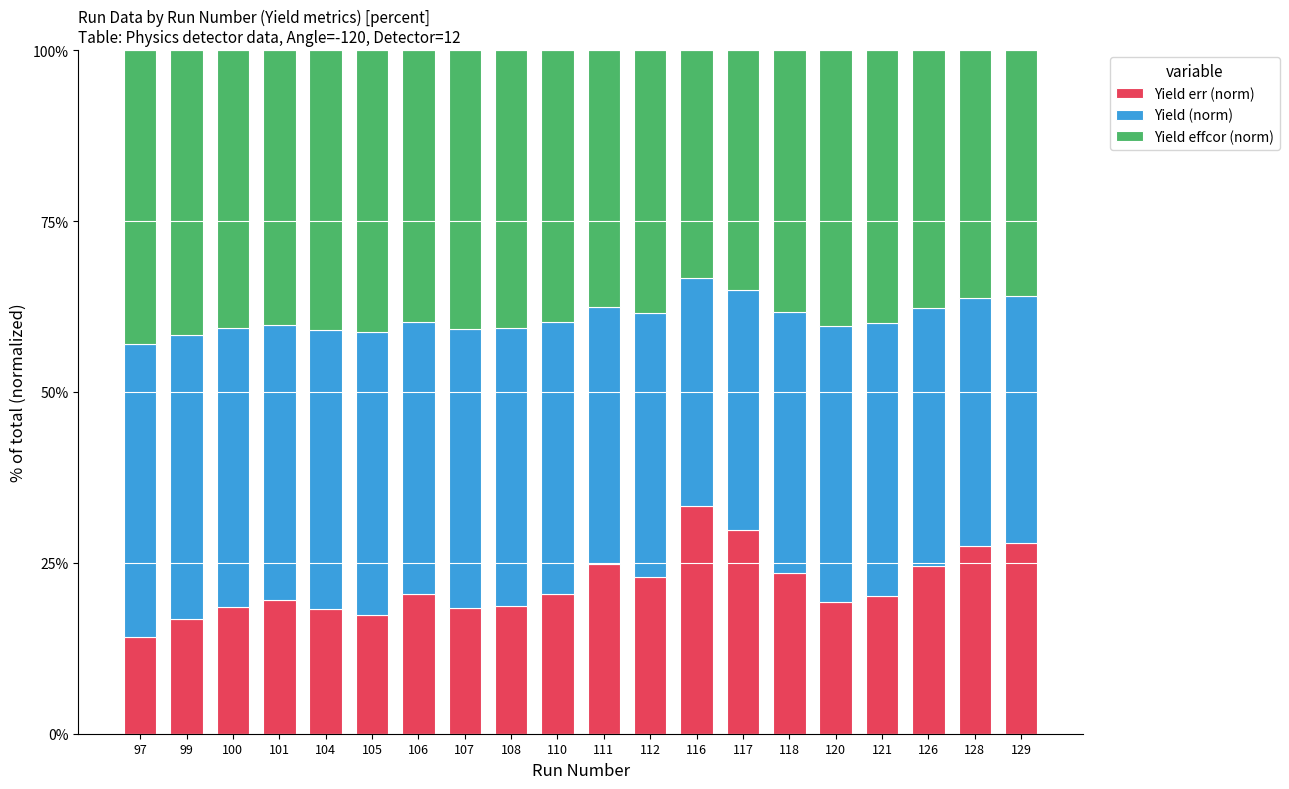

Count the number of categories in the chart.

20